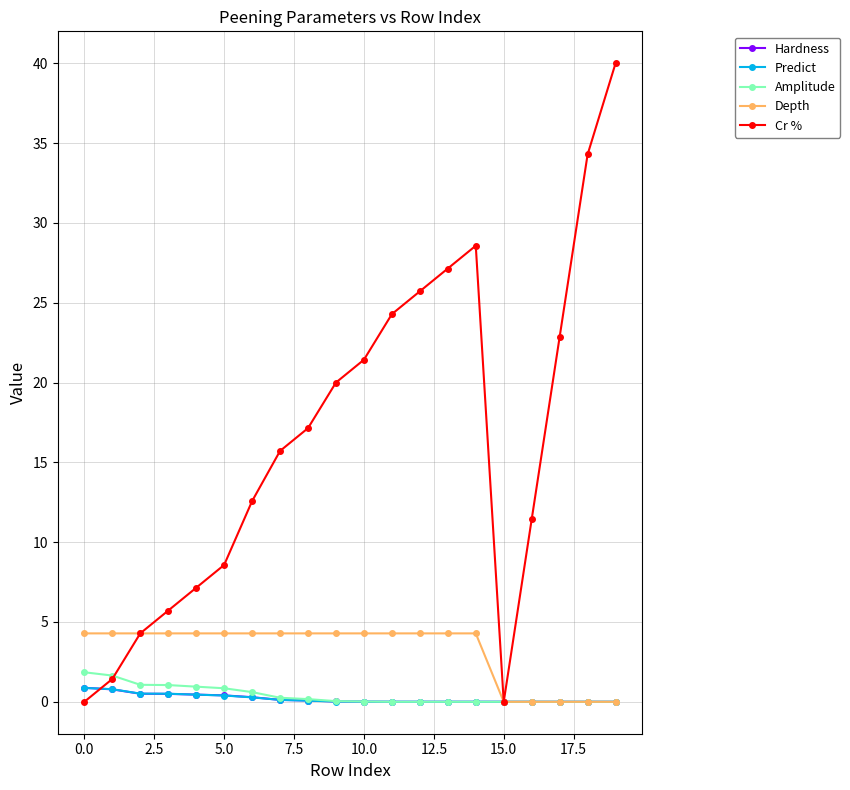

What is the average value of the Depth series?

3.2